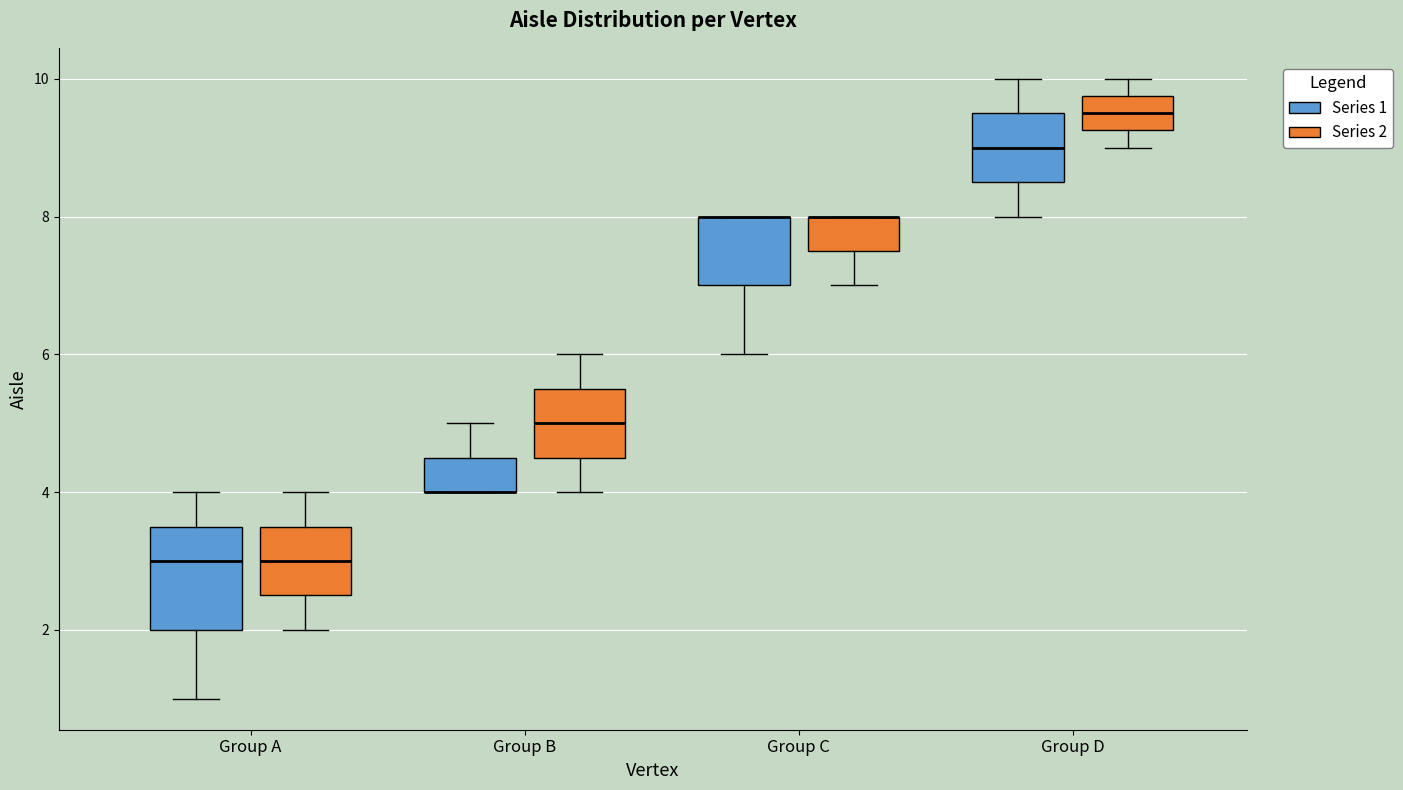

Which box is the tallest, from its lower edge to its upper edge?

Group A (Series 1)